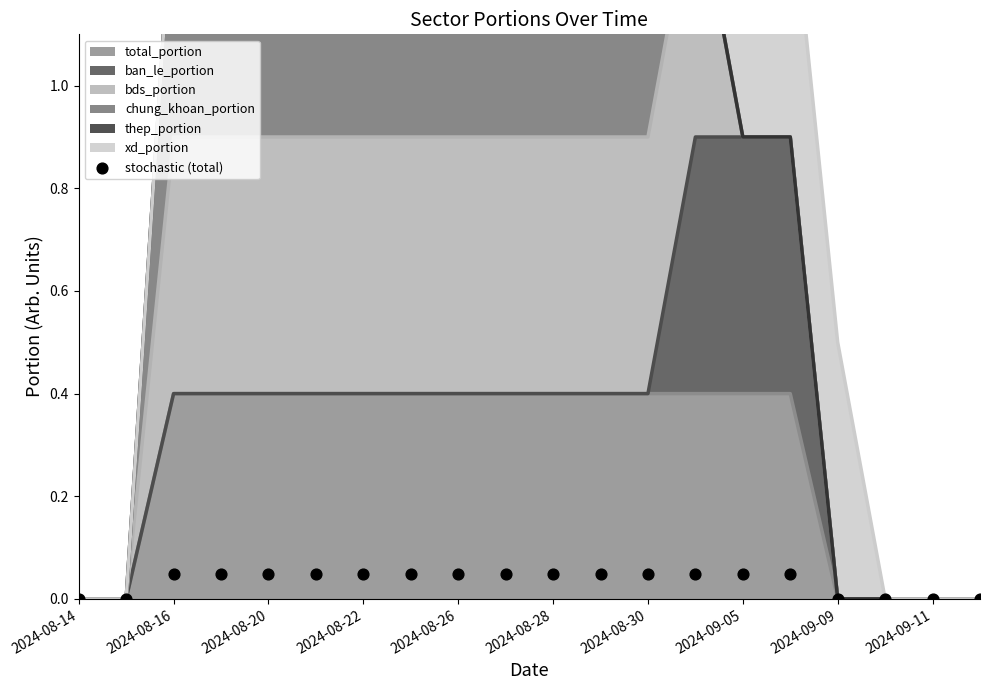

True or false: total_portion has a value of 0.1 at 2024-08-14.

False